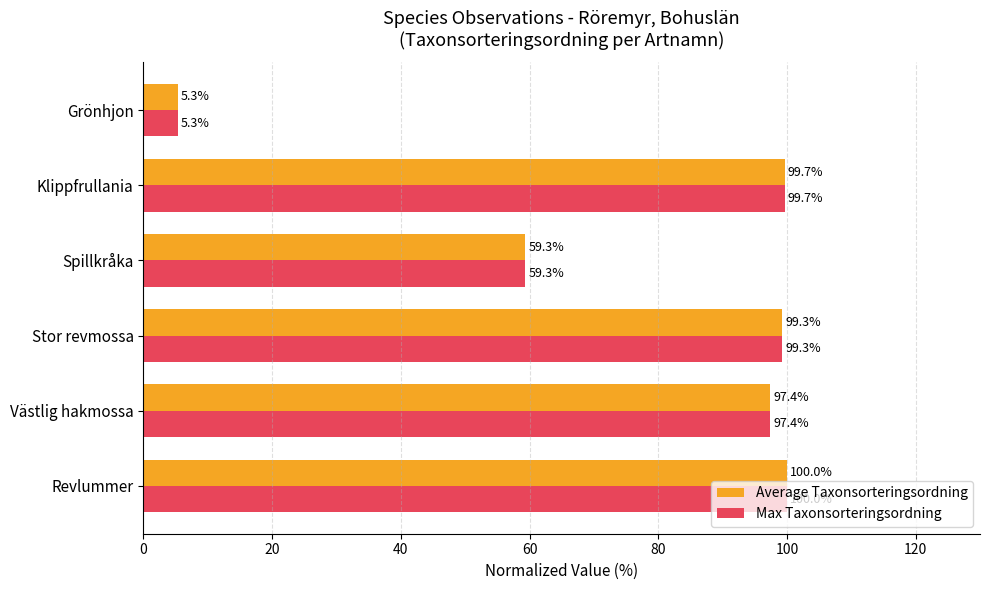

Is the value of Max Taxonsorteringsordning at Spillkråka greater than the value of Average Taxonsorteringsordning at Grönhjon?

Yes